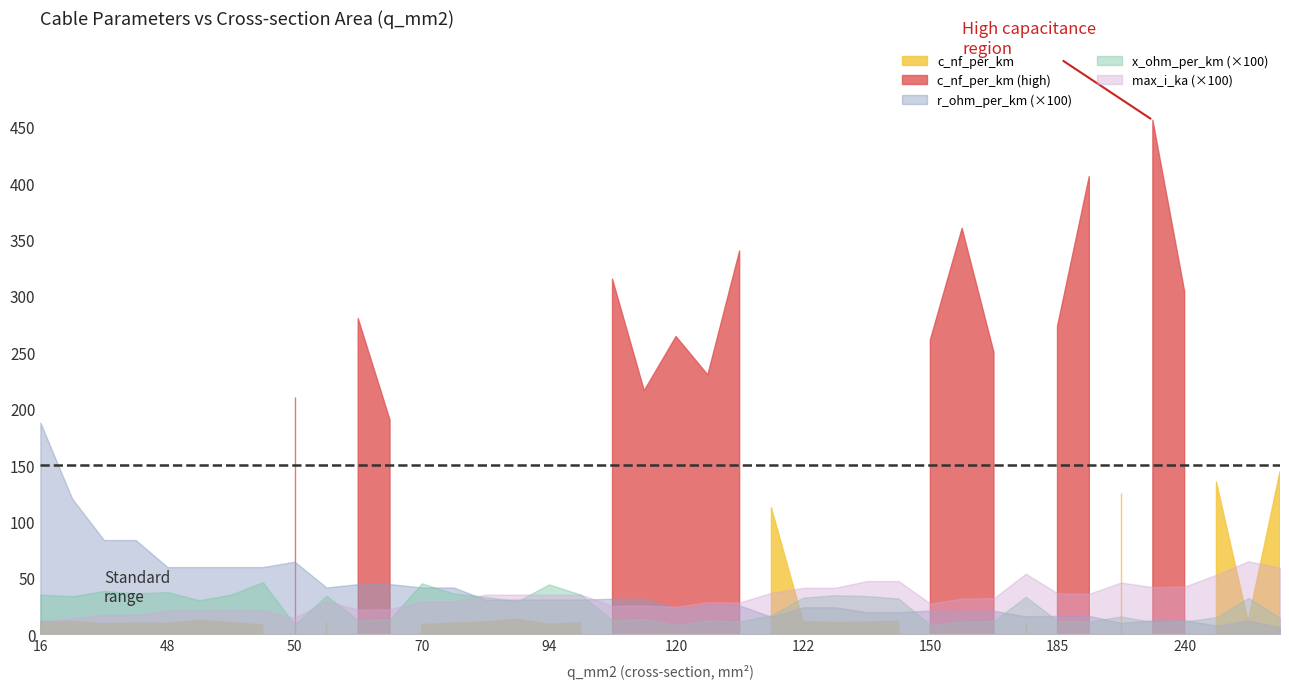

What is the difference between the highest and lowest values at 28?

11.1